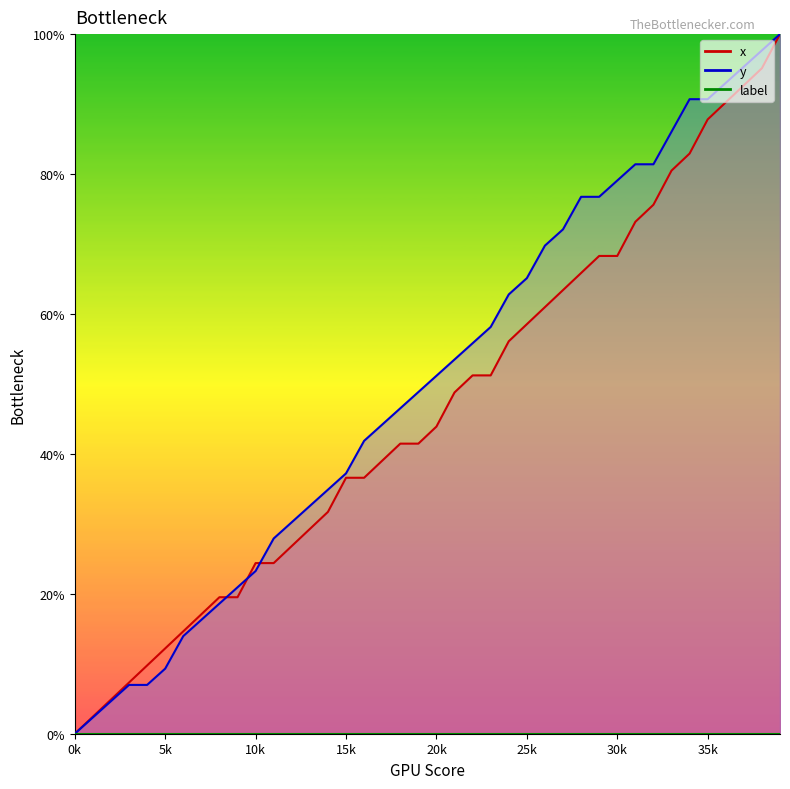

Rank the categories by x value from lowest to highest.

0, 1, 2, 3, 4, 5, 6, 7, 8, 9, 10, 11, 12, 13, 14, 15, 16, 17, 18, 19, 20, 21, 22, 23, 24, 25, 26, 27, 28, 29, 30, 31, 32, 33, 34, 35, 36, 37, 38, 39